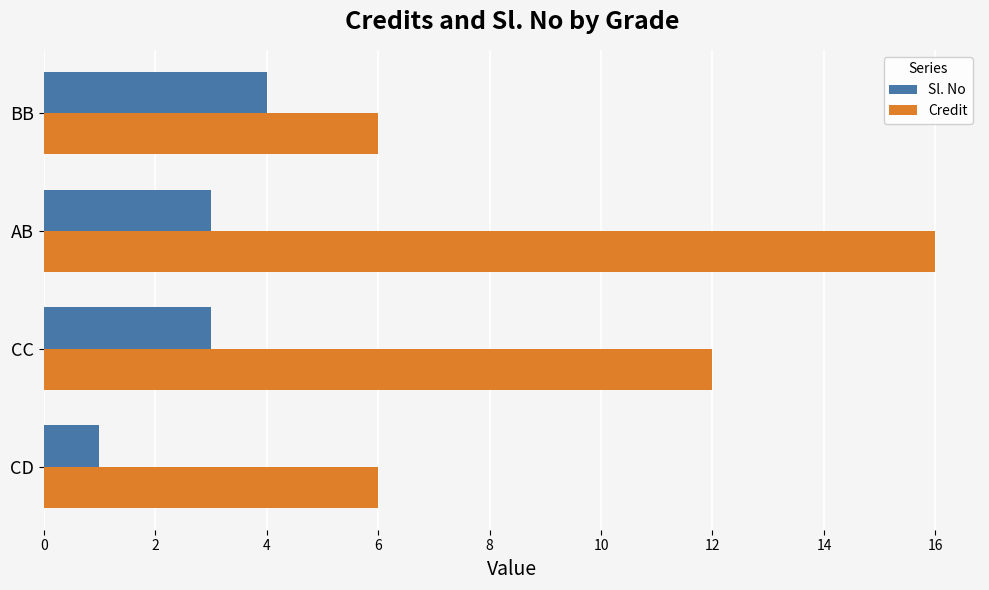

List the series in order of their peak value, lowest first.

Sl. No, Credit